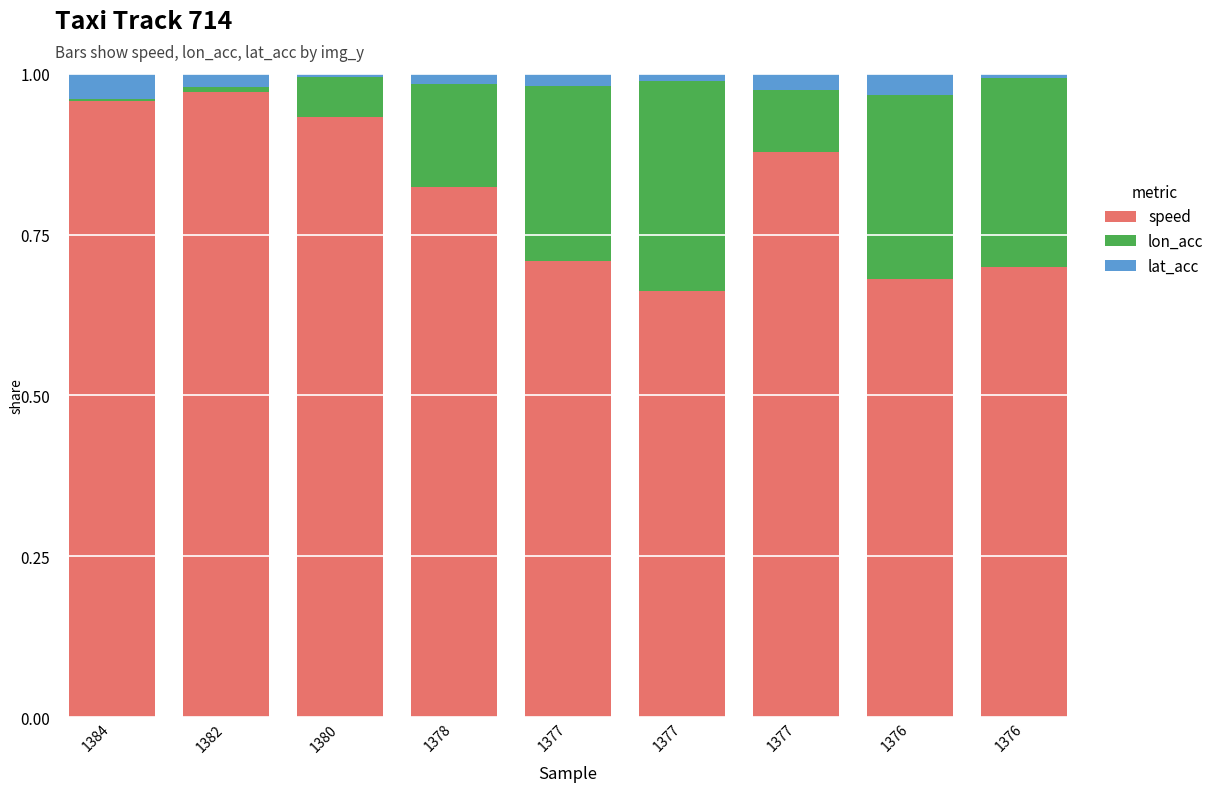

Rank the series by their average value, from lowest to highest.

lat_acc, lon_acc, speed